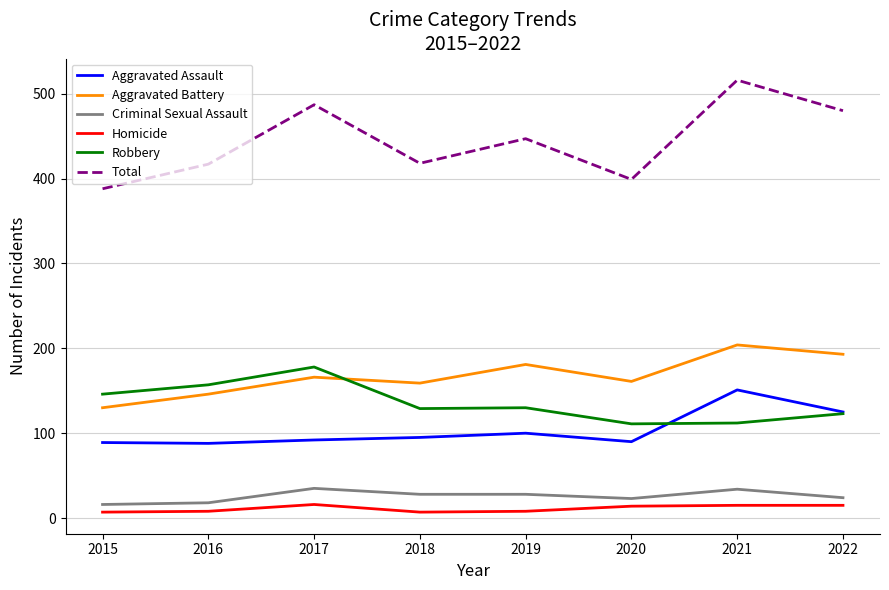

What are all the series names shown in the legend?

Aggravated Assault, Aggravated Battery, Criminal Sexual Assault, Homicide, Robbery, Total